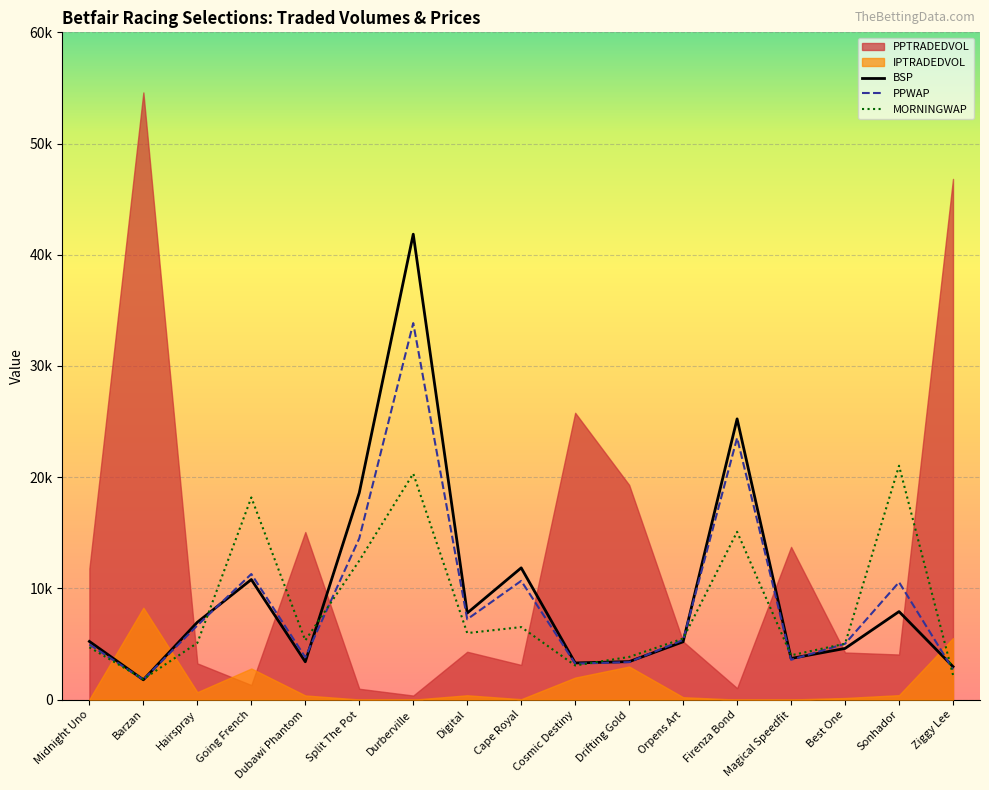

True or false: MORNINGWAP has a value of 5976.5 at Firenza Bond.

False